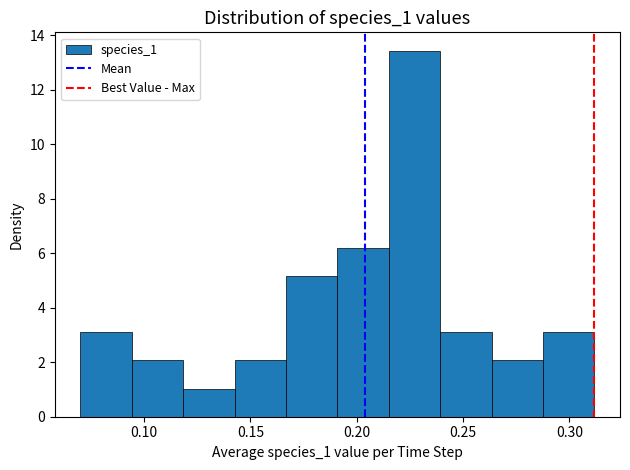

Reading left to right, transcribe this chart: for each bar, give the range it covers on the x-axis and its height. Neither the bar edges nor the heights are printed on the chart, so give them approximately, as read against the axes.

0.070 to 0.095: 3.2
0.095 to 0.120: 2.0
0.120 to 0.145: 1.0
0.145 to 0.165: 2.0
0.165 to 0.190: 5.2
0.190 to 0.215: 6.2
0.215 to 0.240: 13.4
0.240 to 0.265: 3.2
0.265 to 0.290: 2.0
0.290 to 0.310: 3.2